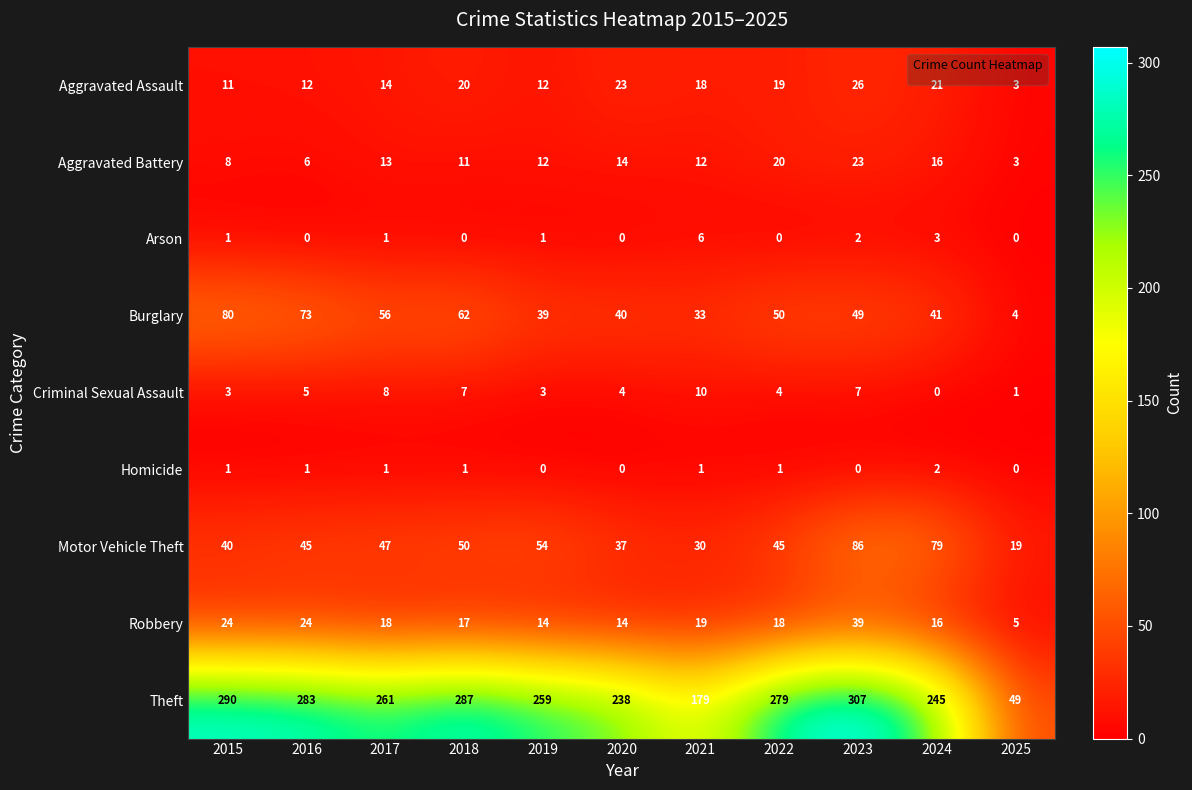

The value of Homicide at 2024 is 3. True or false?

False